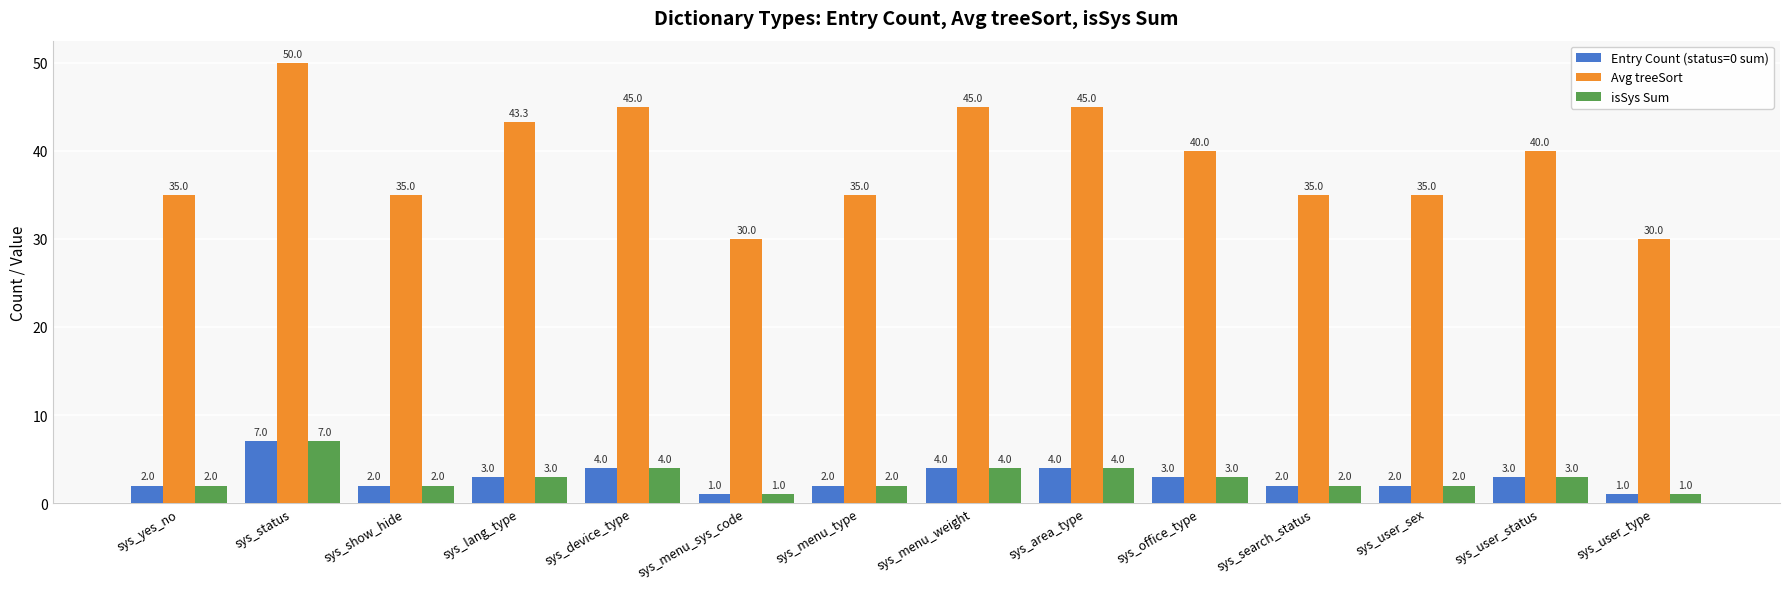

Which series has the largest range (max minus min)?

Avg treeSort